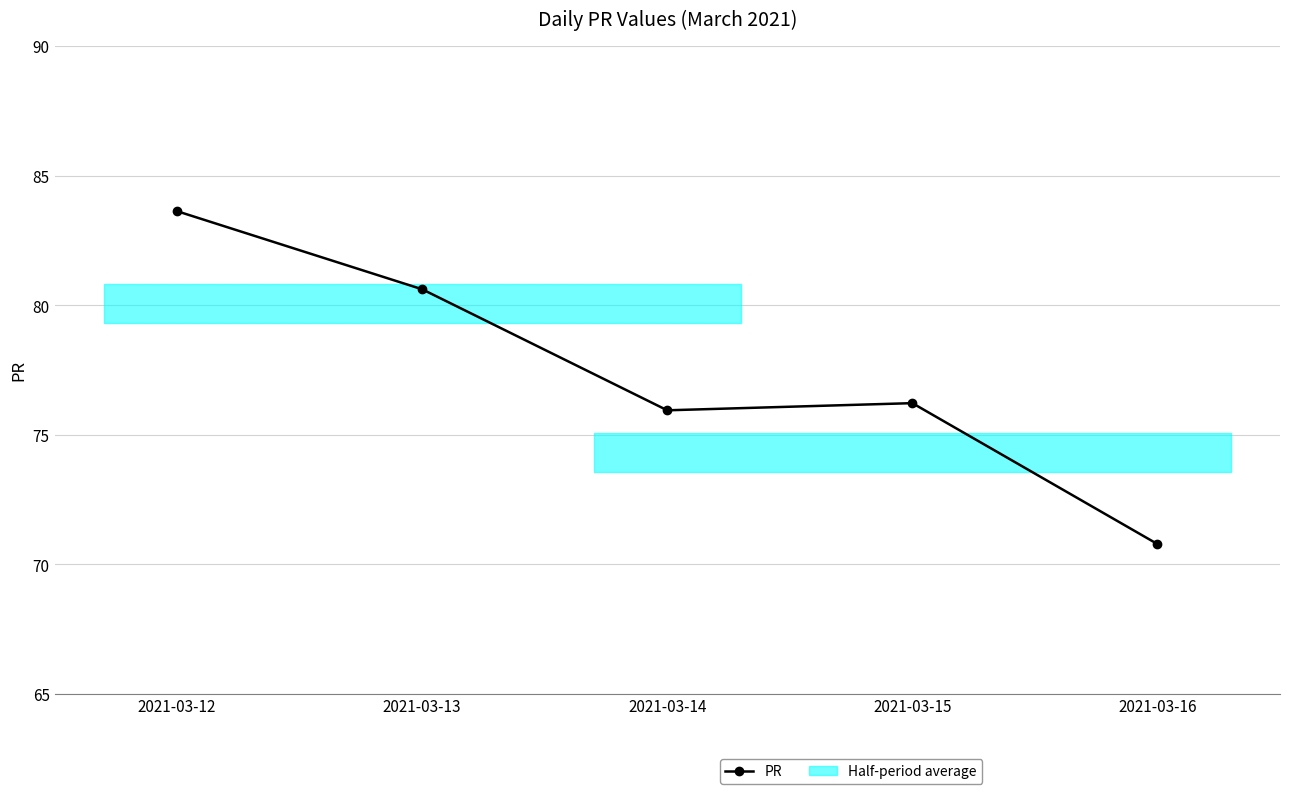

List the labels in order of value, smallest first.

2021-03-16, 2021-03-14, 2021-03-15, 2021-03-13, 2021-03-12